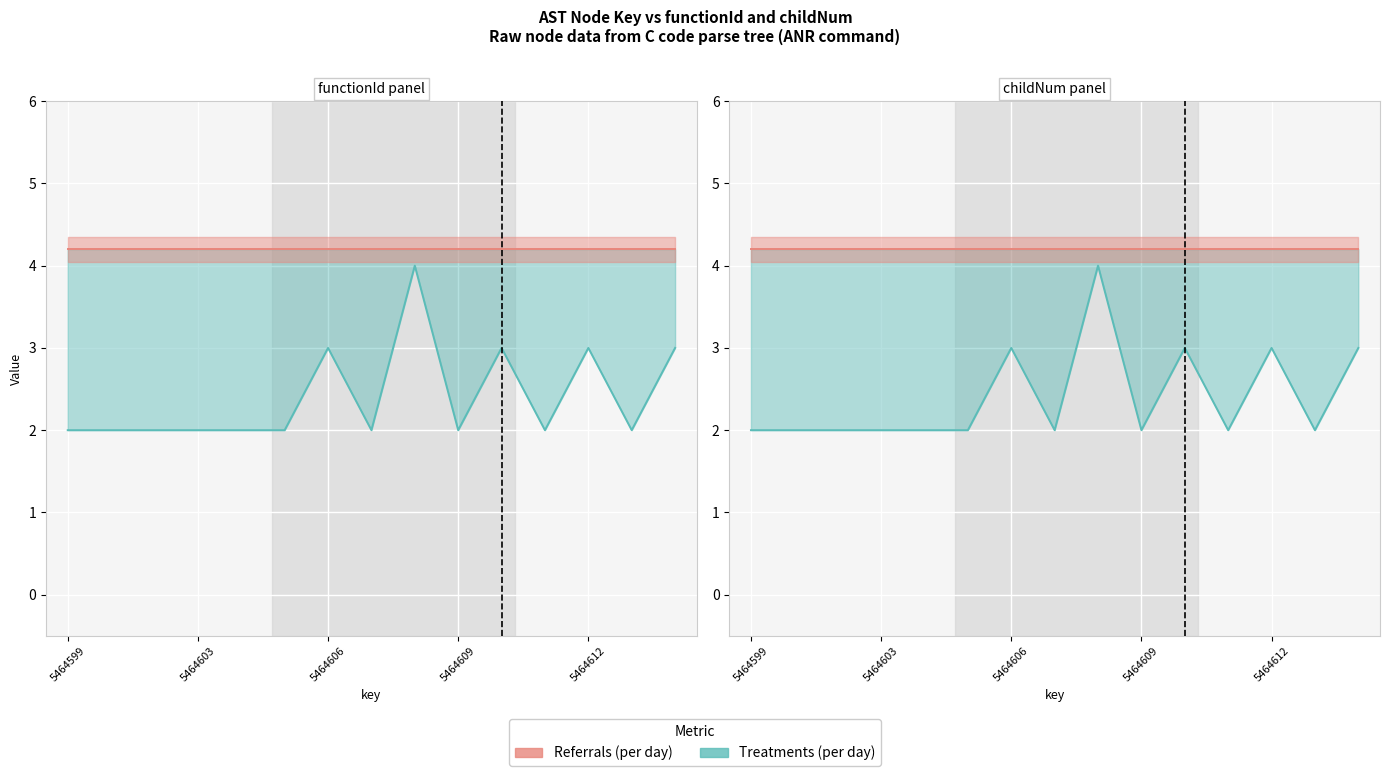

Which series changed the most between 8 and 9?

Treatments (per day)